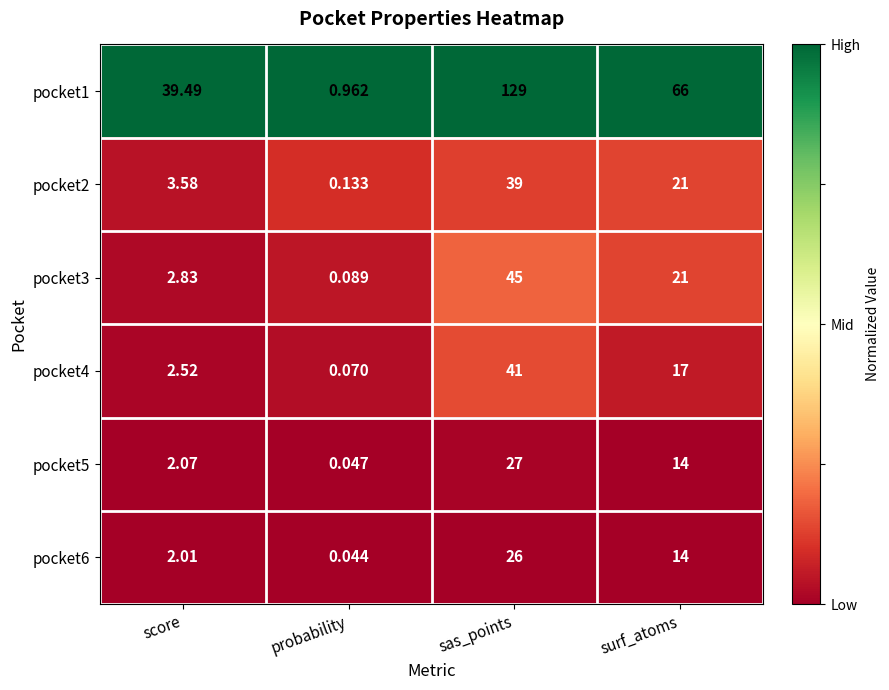

Is the value of pocket4 at sas_points greater than the value of pocket2 at score?

Yes